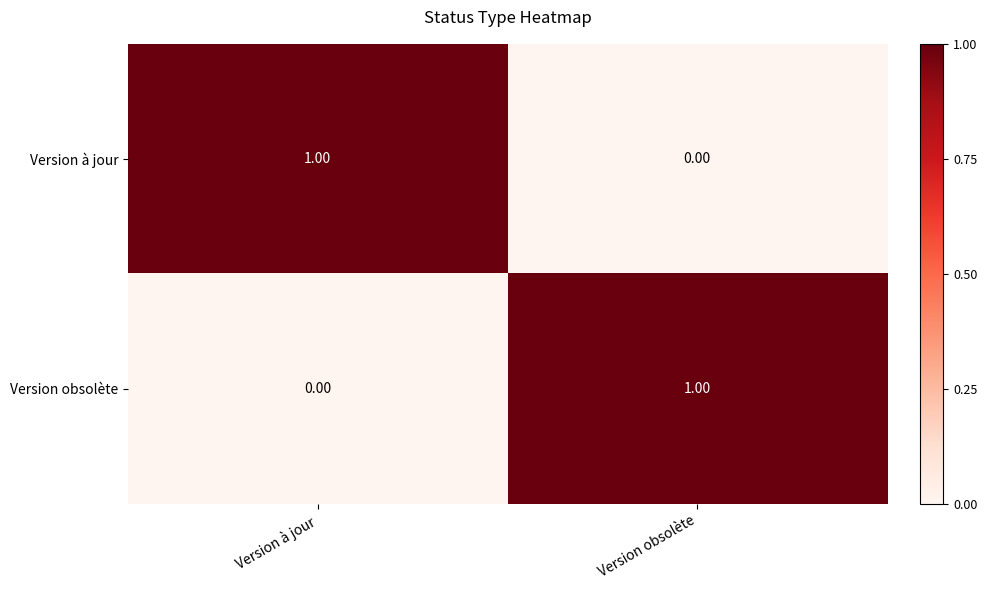

Rank the categories by Version obsolète value from highest to lowest.

Version obsolète, Version à jour